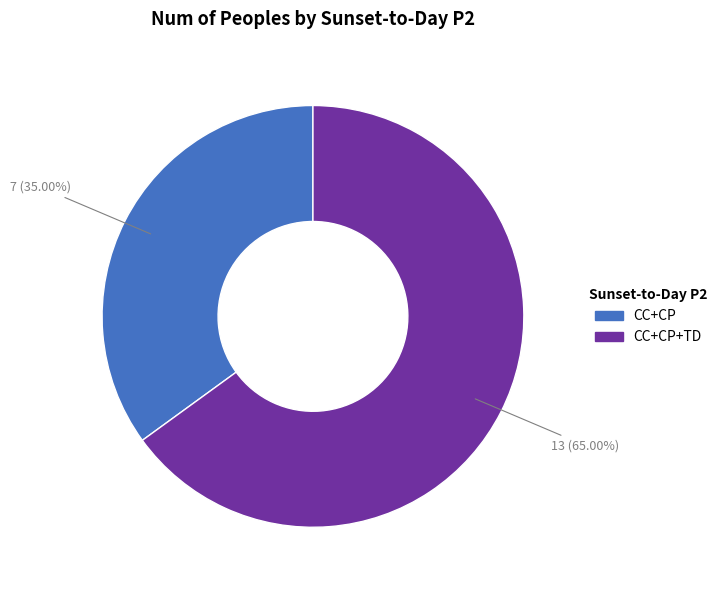

Does any single category account for the majority?

Yes